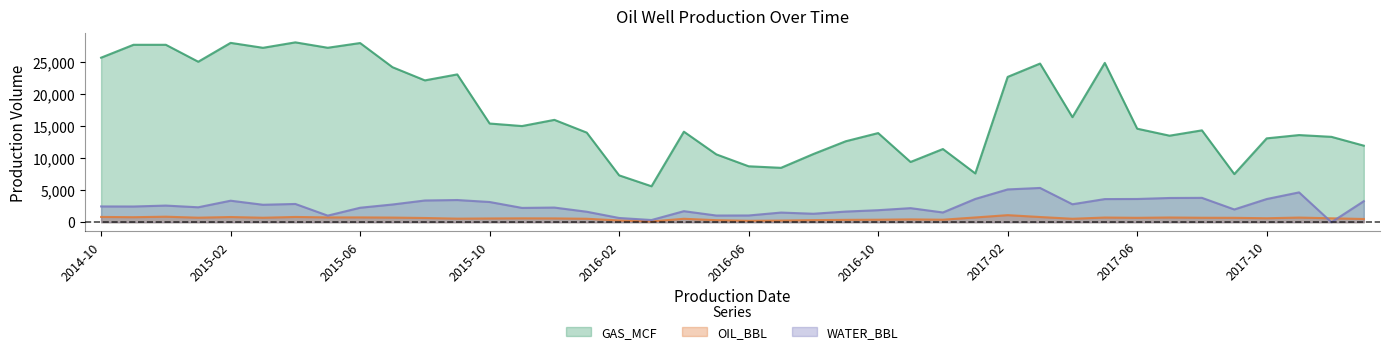

Is it true that GAS_MCF equals 14970 at 2015-11?

True